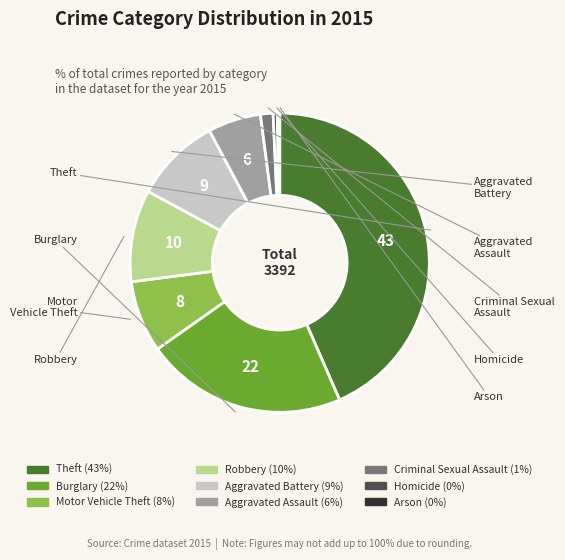

Does Motor Vehicle Theft represent more than half of the total?

No